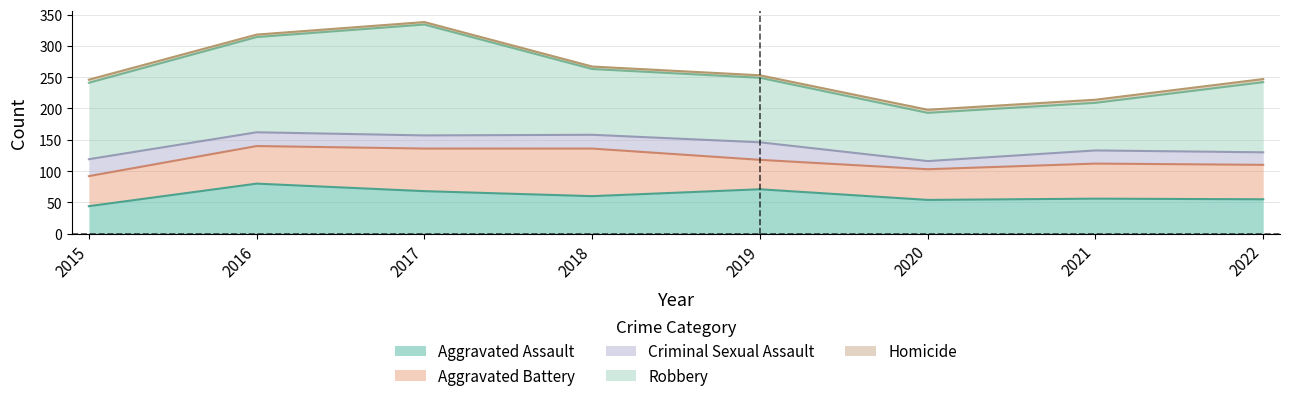

Where is Aggravated Battery nearest to the value 61?

2016